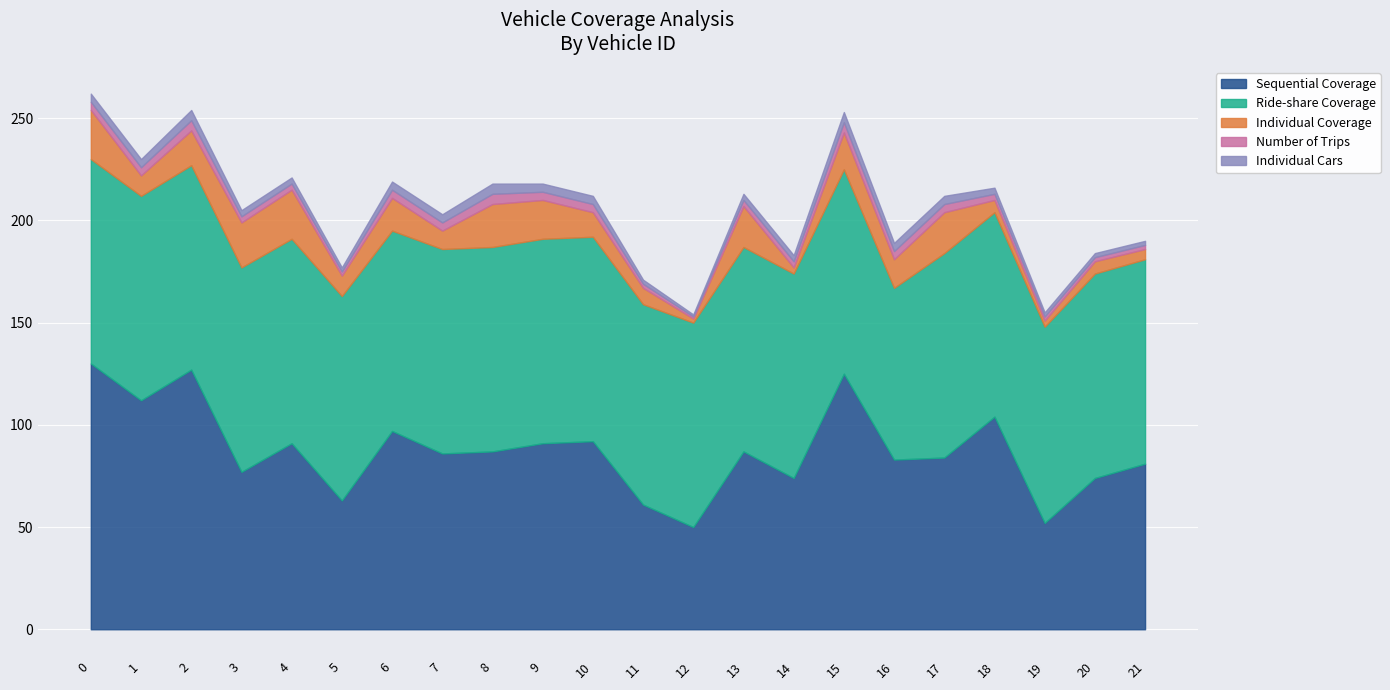

What is the value of the Sequential Coverage point at the 4th from the left?

77